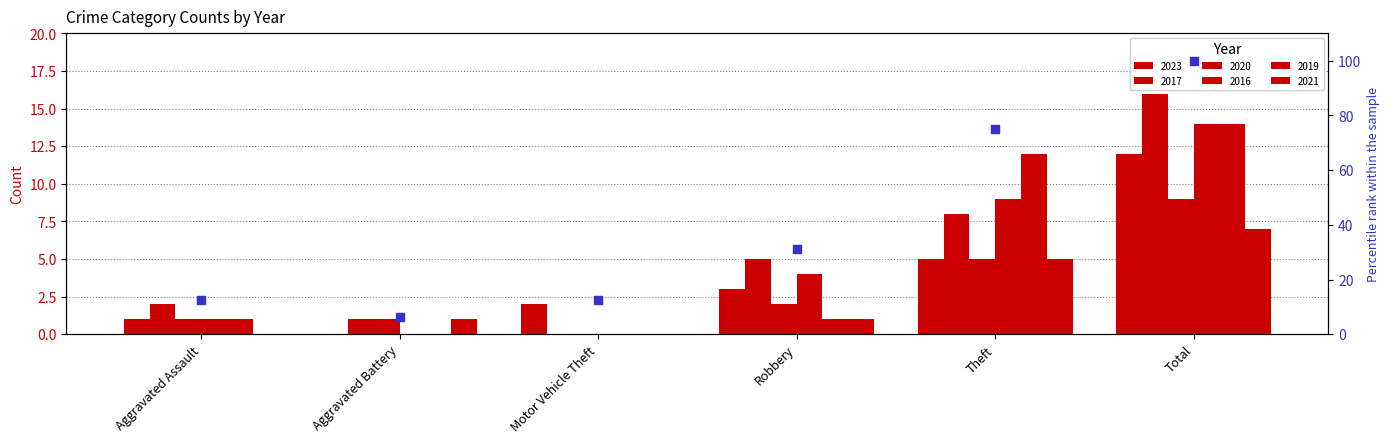

What is the change in value from Robbery to Total?

+68.8